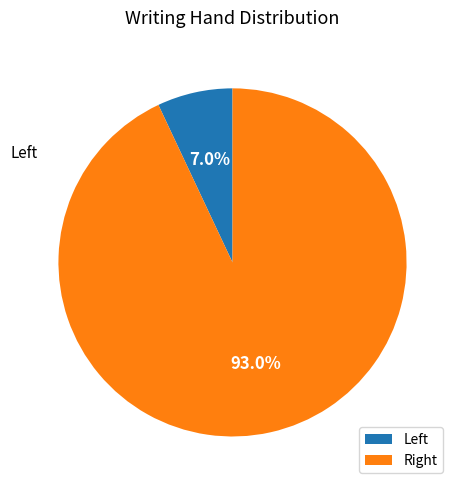

How many slices are in this pie chart?

2